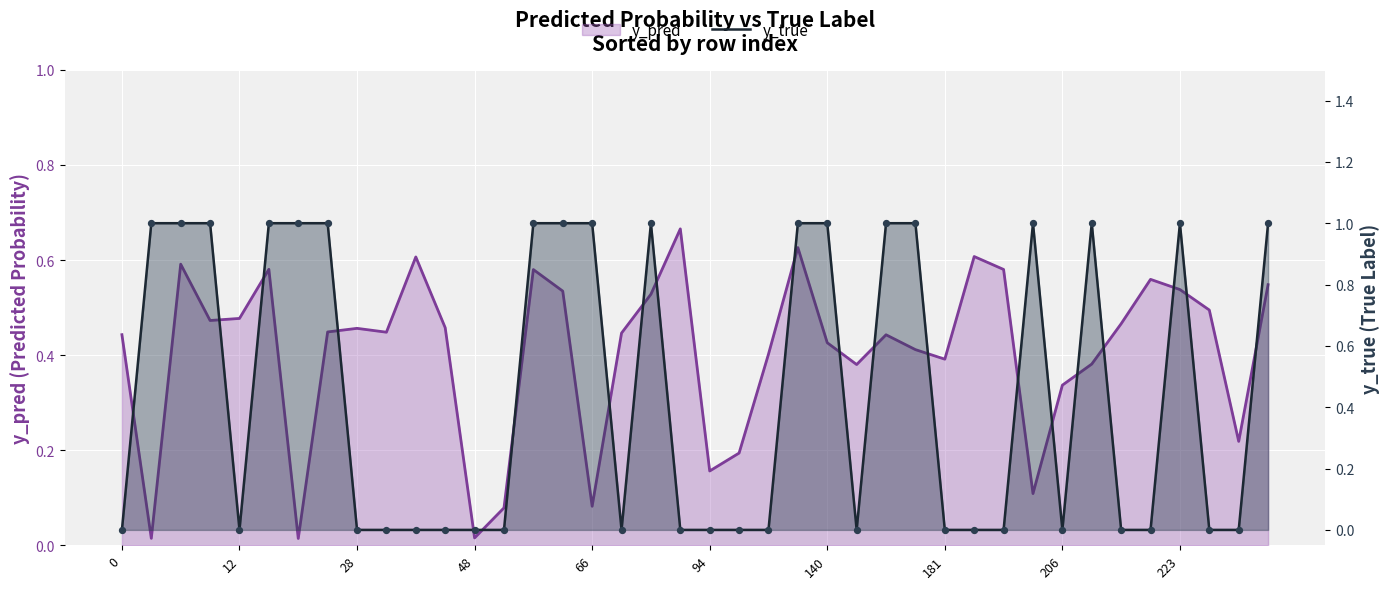

At how many categories does at least one series exceed 0?

40